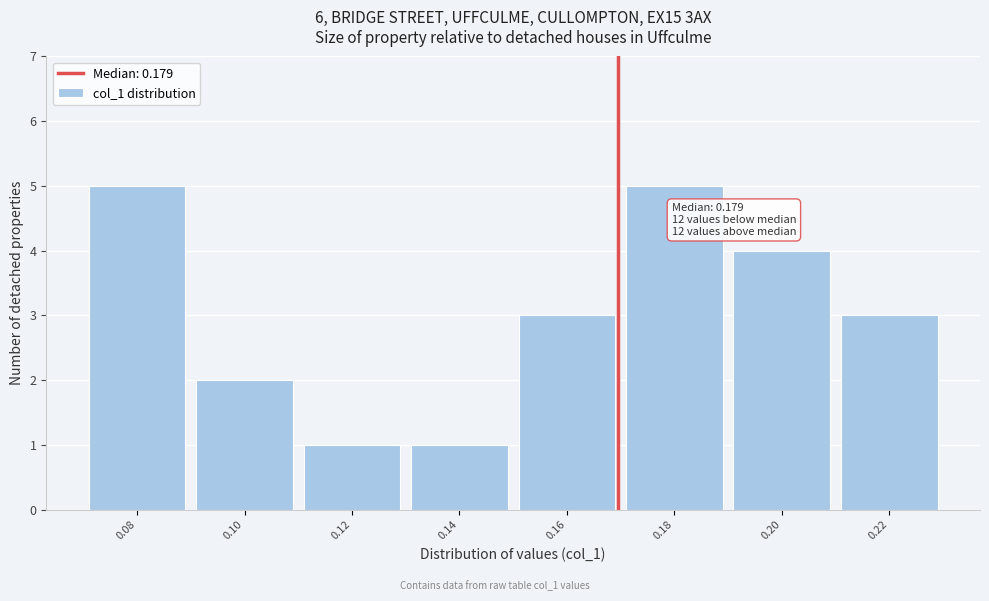

Reading left to right, extract all data points from this chart.

0.08=5	0.10=2	0.12=1	0.14=1	0.16=3	0.18=5	0.20=4	0.22=3